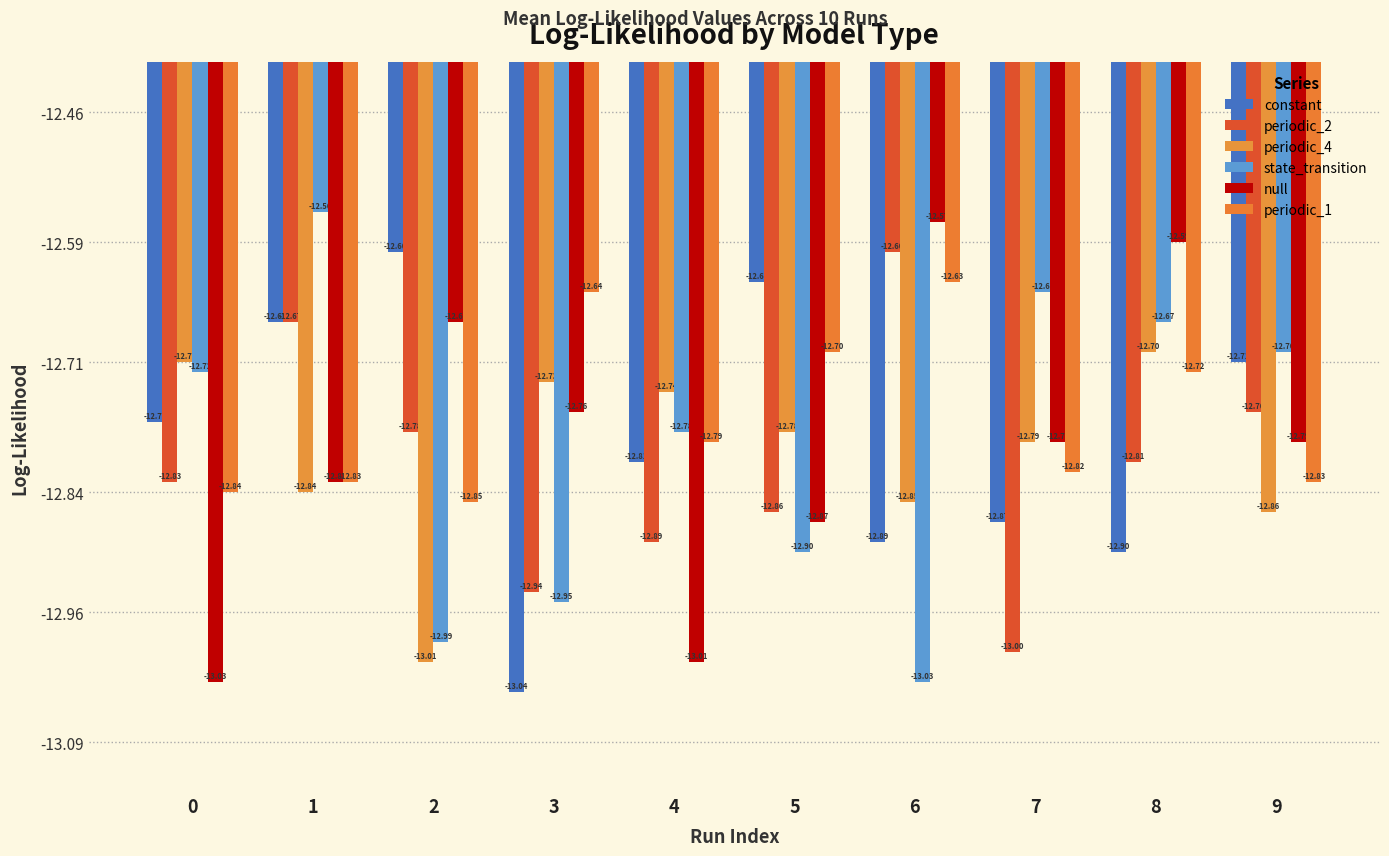

True or false: periodic_4 has a value of -8.4 at 6.

False